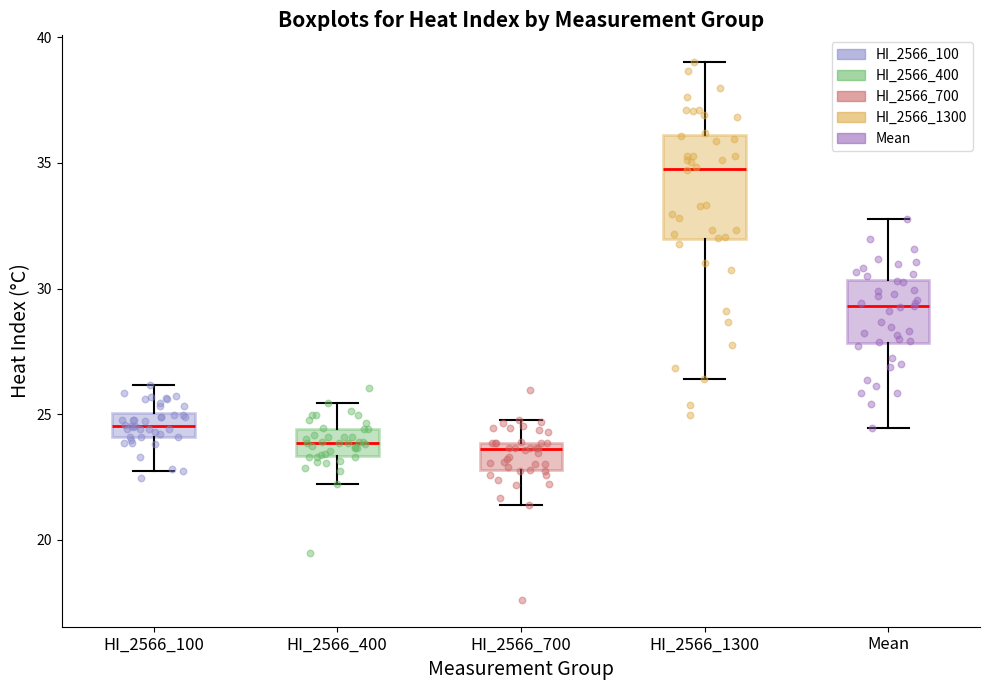

Which box has the highest median line?

HI_2566_1300